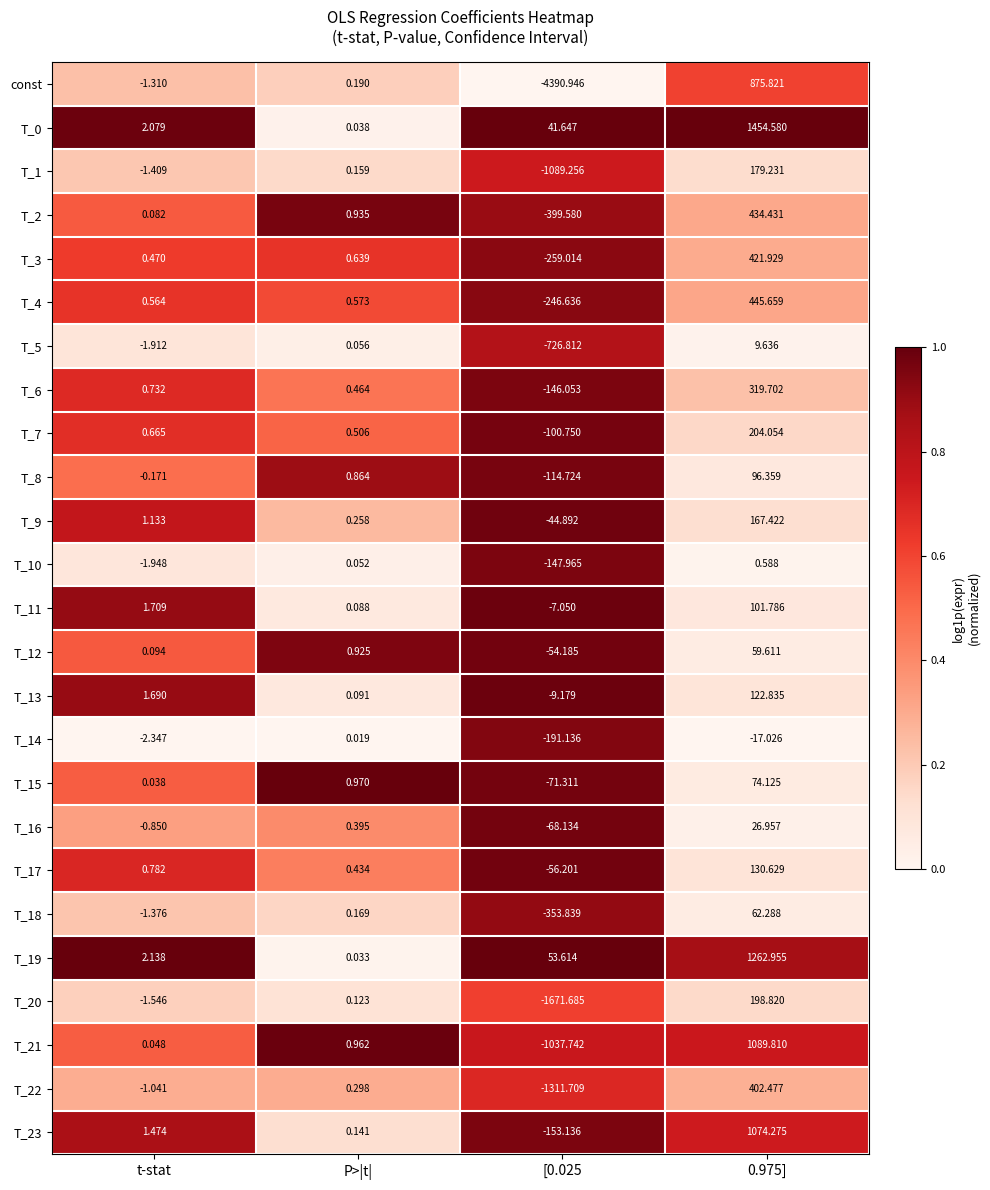

Where is T_5 nearest to the value -358?

t-stat